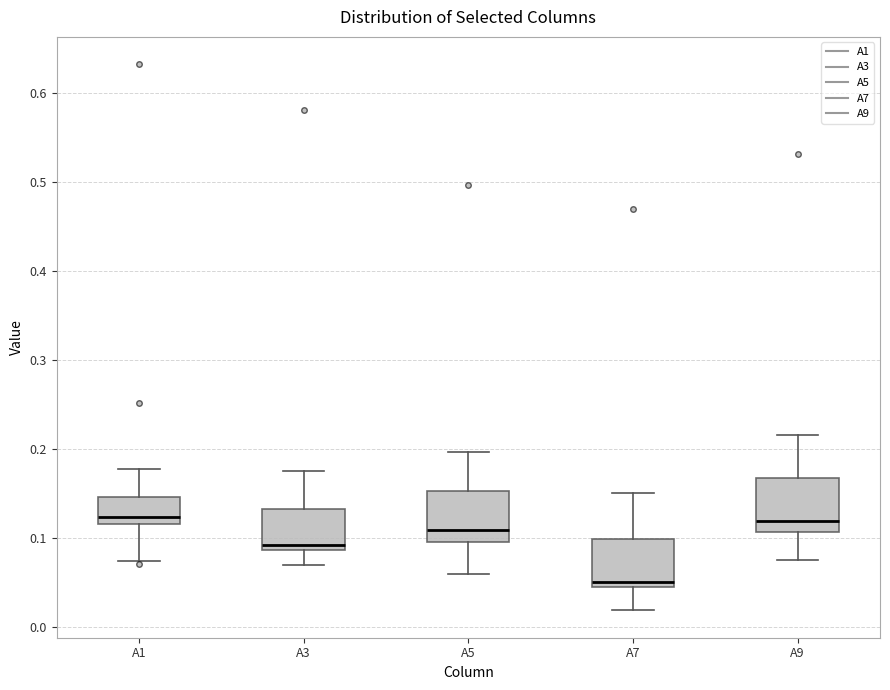

Reading left to right, transcribe this box plot: for each box, give where its median line is, the range the box spans, and where its two whiskers end, as read against the y-axis. The values are not printed on the chart, so give them approximately, as read against the axis.

A1: median 0.12 (just above the box's lower edge), box 0.12 to 0.15, whiskers 0.07 to 0.18
A3: median 0.09 (just above the box's lower edge), box 0.09 to 0.13, whiskers 0.07 to 0.18
A5: median 0.11, box 0.10 to 0.15, whiskers 0.06 to 0.20
A7: median 0.05 (just above the box's lower edge), box 0.05 to 0.10, whiskers 0.02 to 0.15
A9: median 0.12, box 0.11 to 0.17, whiskers 0.08 to 0.22